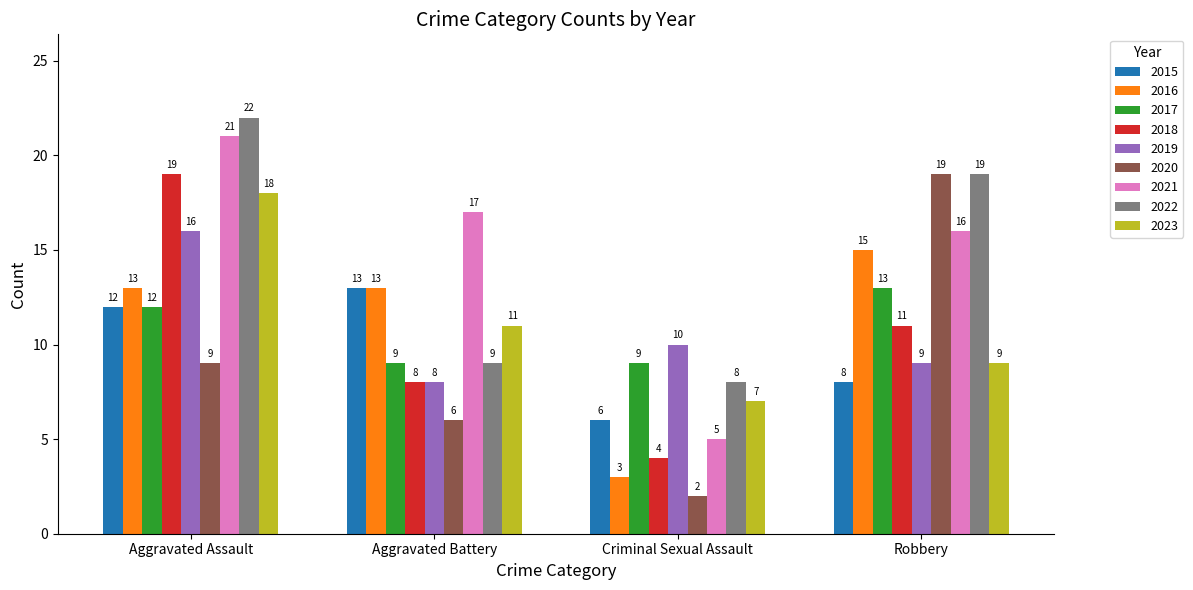

True or false: 2021 has a value of 32 at Aggravated Assault.

False